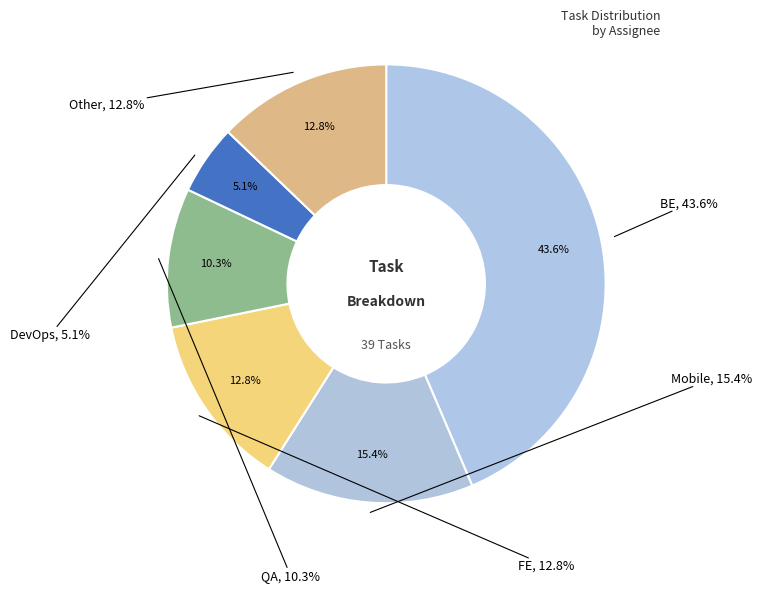

Is there a majority slice in this chart?

No